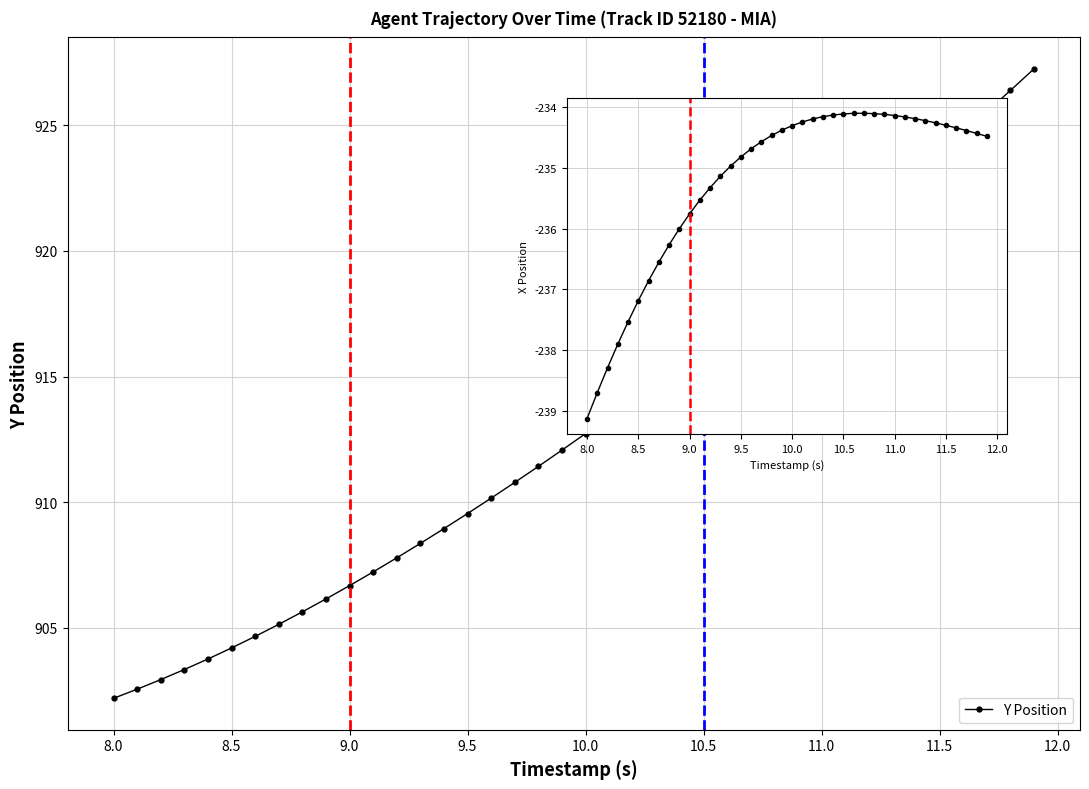

Rank the series by their average value, from highest to lowest.

Y Position, X Position